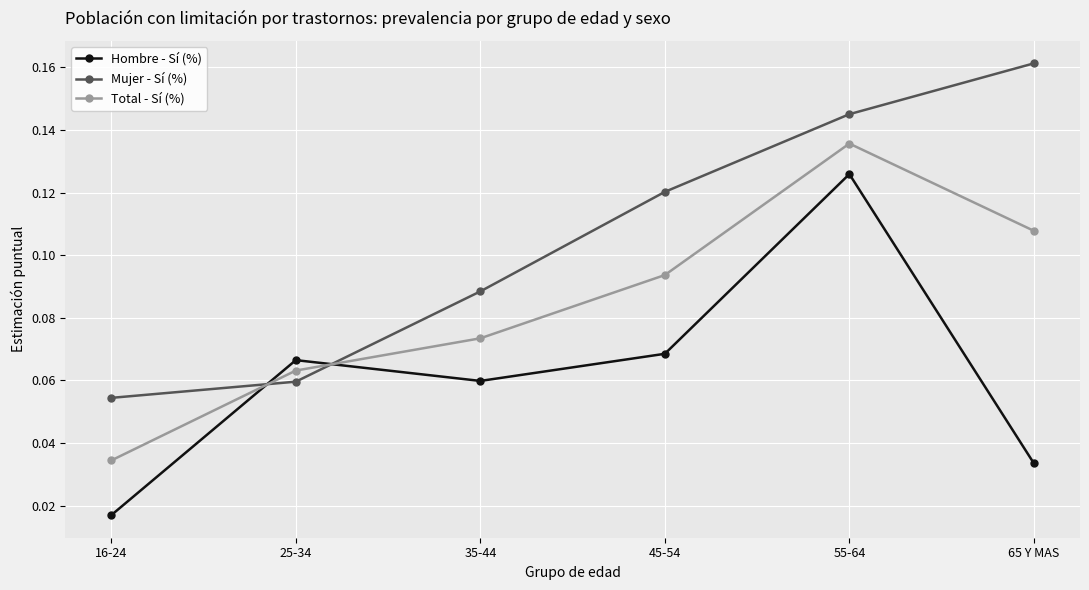

Which series has the widest spread of values?

Hombre - Sí (%)